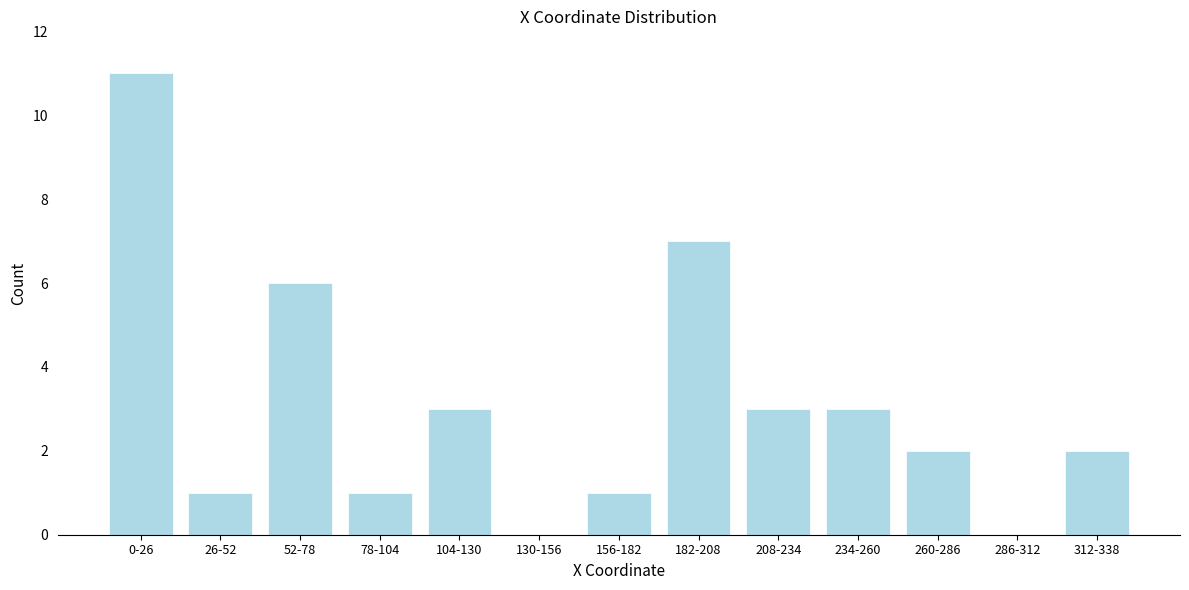

Reading left to right, transcribe all the data shown in this chart.

0-26=11	26-52=1	52-78=6	78-104=1	104-130=3	130-156=0	156-182=1	182-208=7	208-234=3	234-260=3	260-286=2	286-312=0	312-338=2